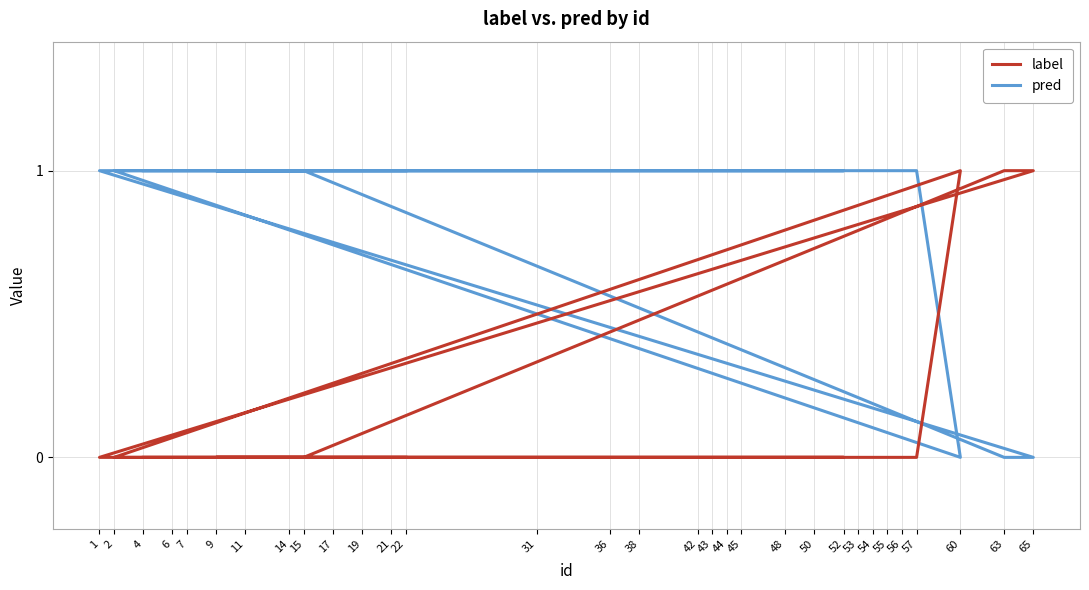

At 31, list the series in order from largest to smallest.

pred, label